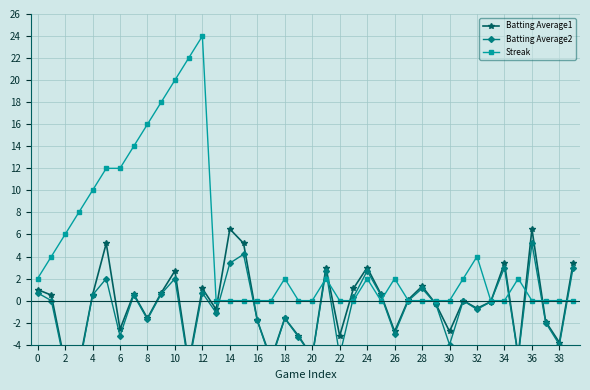

The value of Streak at 30 is 15. True or false?

False